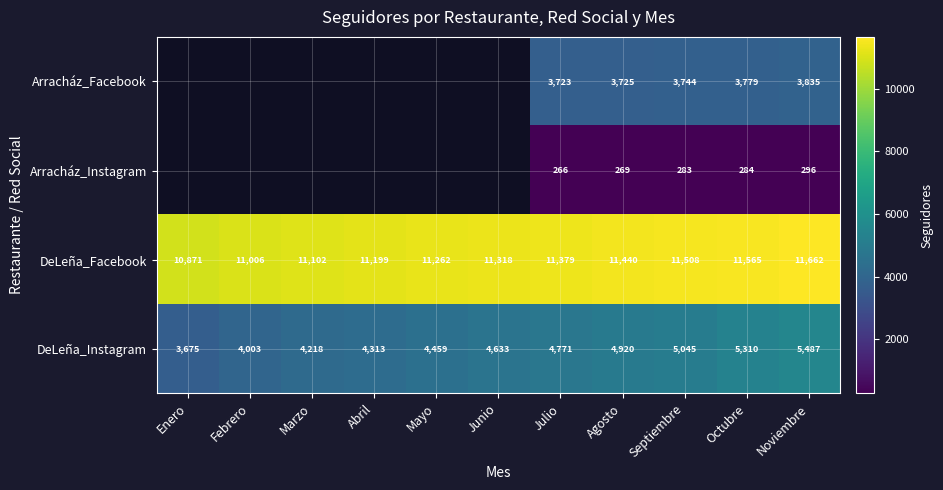

What is the highest value of the DeLeña_Facebook series?

11662